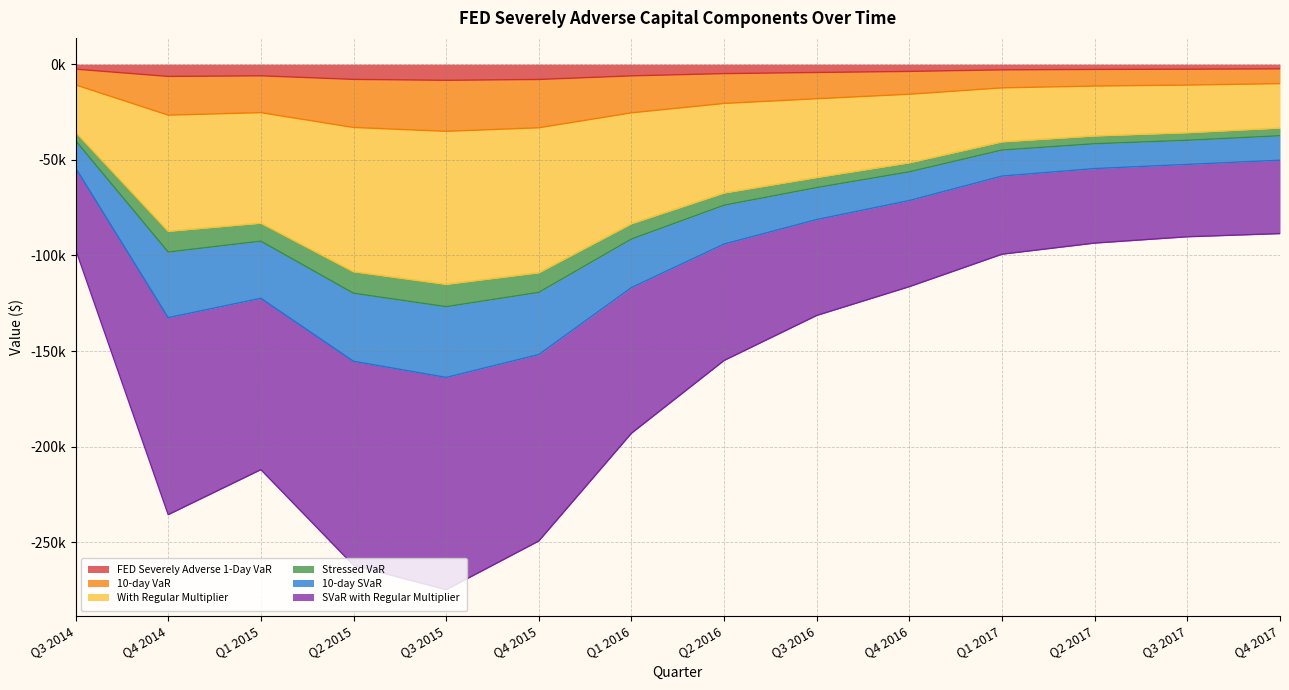

The value of With Regular Multiplier at Q3 2014 is -35496.6. True or false?

True